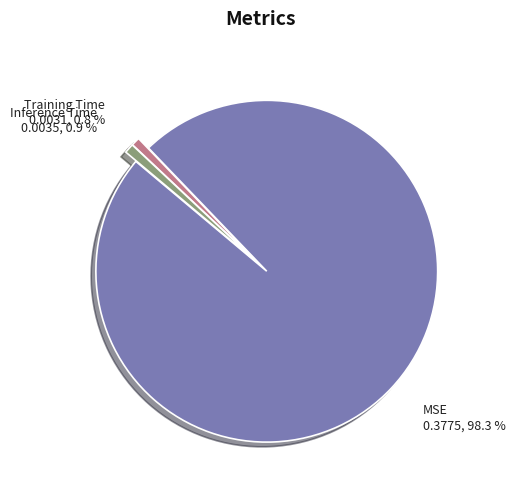

Combined, what portion of the pie is Training Time and MSE?

99.1%